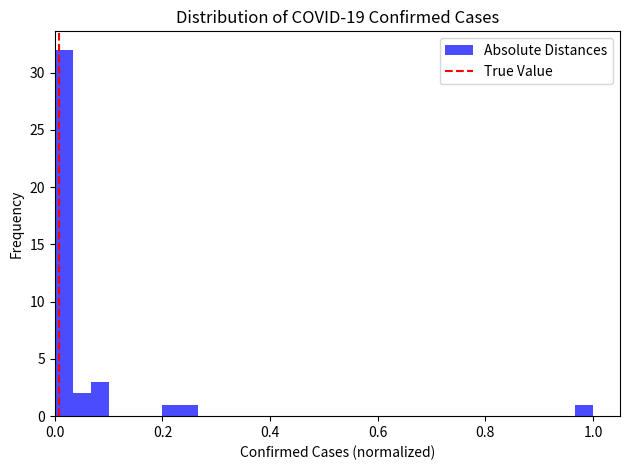

Read against the x-axis, roughly where is the centre of the tallest bar?

0.02